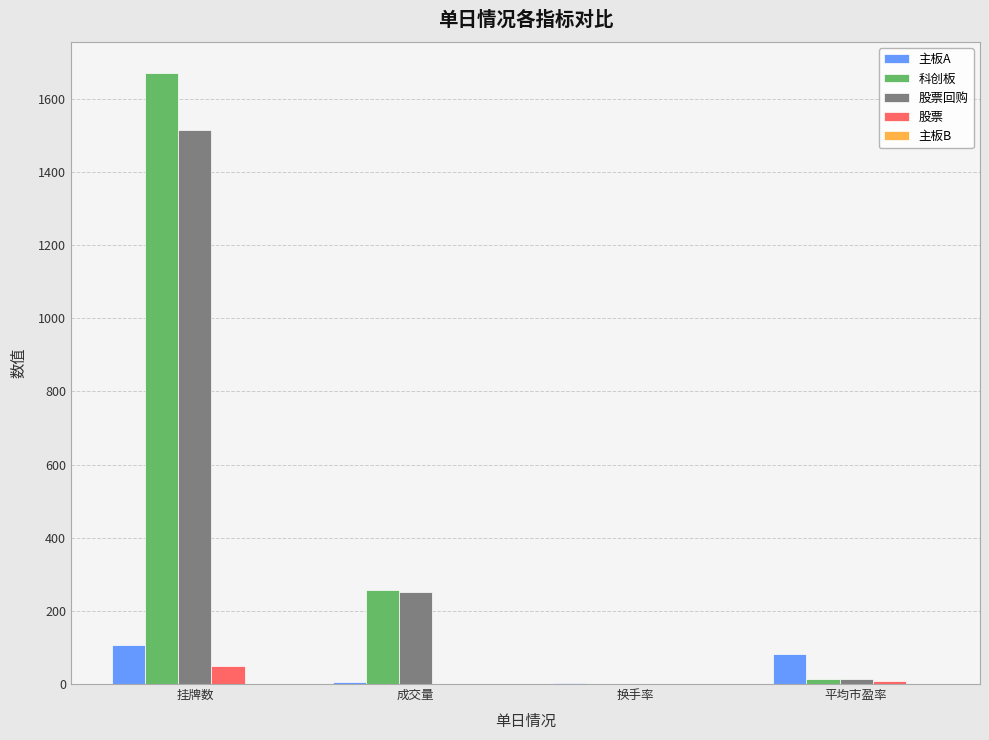

The 股票 series shows 0.6 at 换手率. True or false?

True